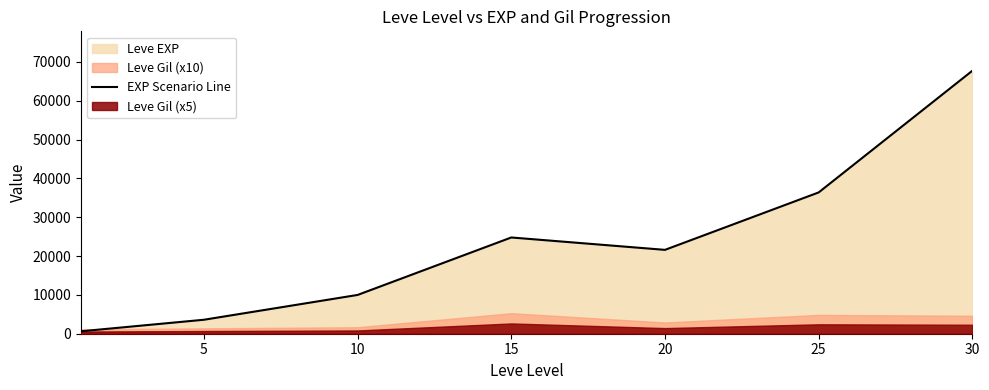

The value of EXP Scenario Line at 15 is 24790. True or false?

True